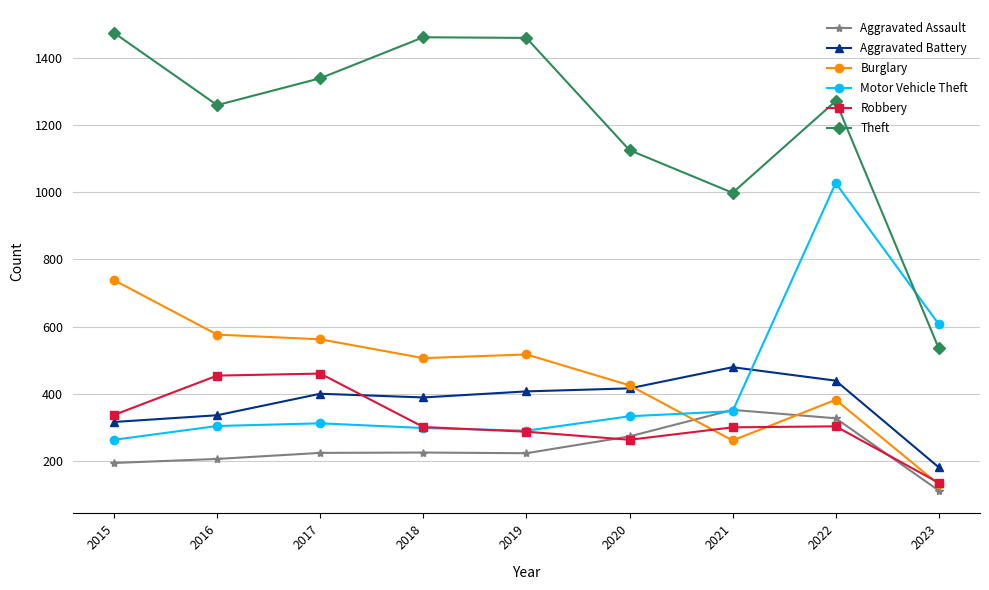

Which label corresponds to the smallest value in the chart?

2023